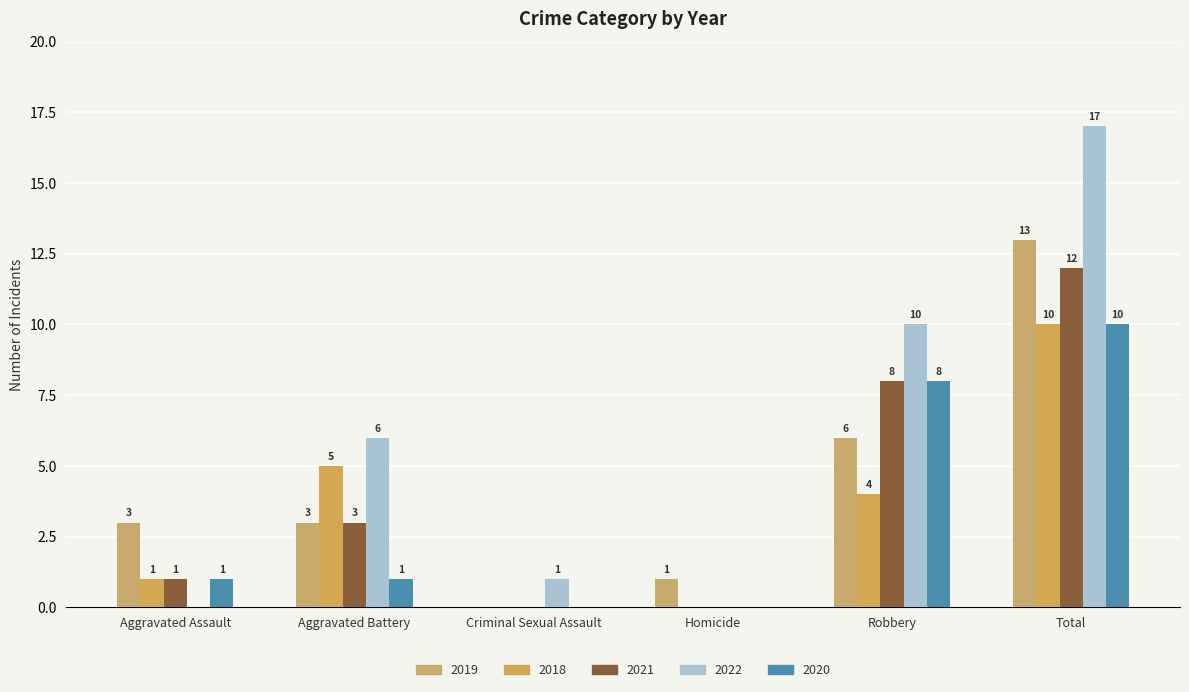

What is the difference between the highest and lowest values at Aggravated Battery?

5